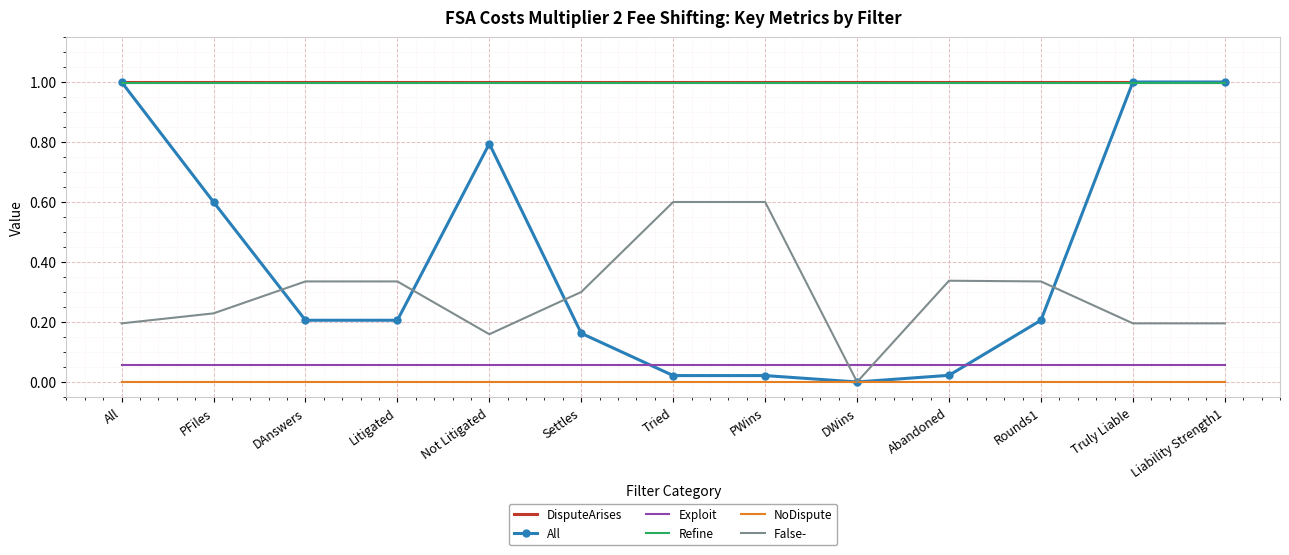

Is the value of Exploit at Abandoned greater than the value of NoDispute at Rounds1?

Yes